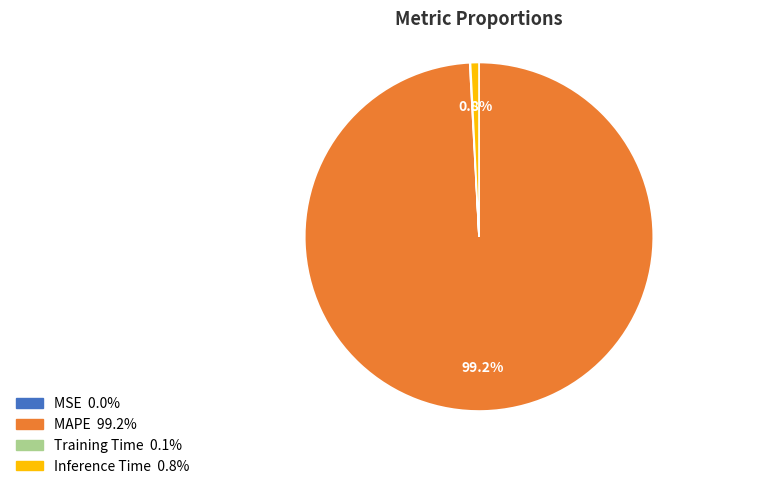

To the nearest percent, what is the difference between the largest and smallest slice percentages?

99%